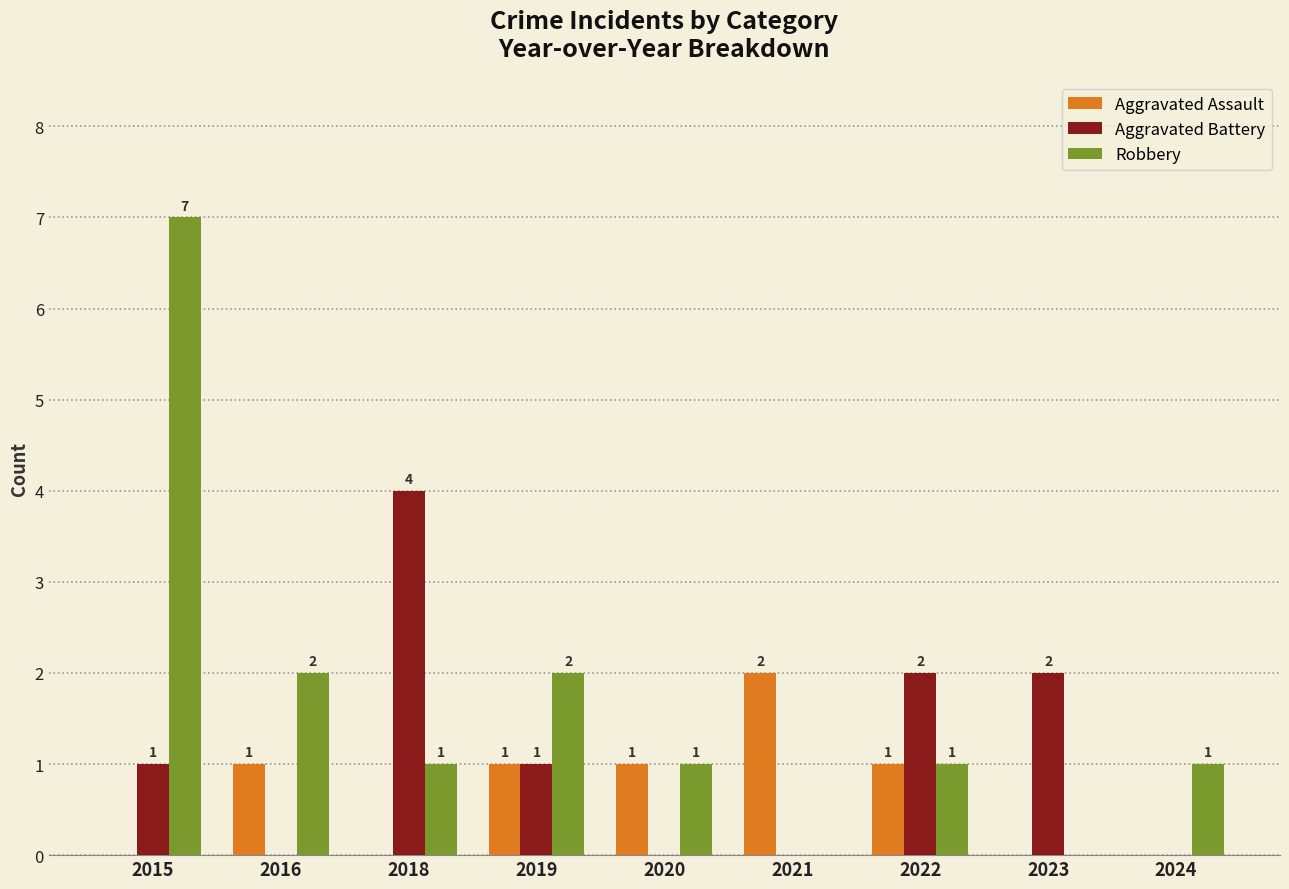

What is the greatest value displayed?

7